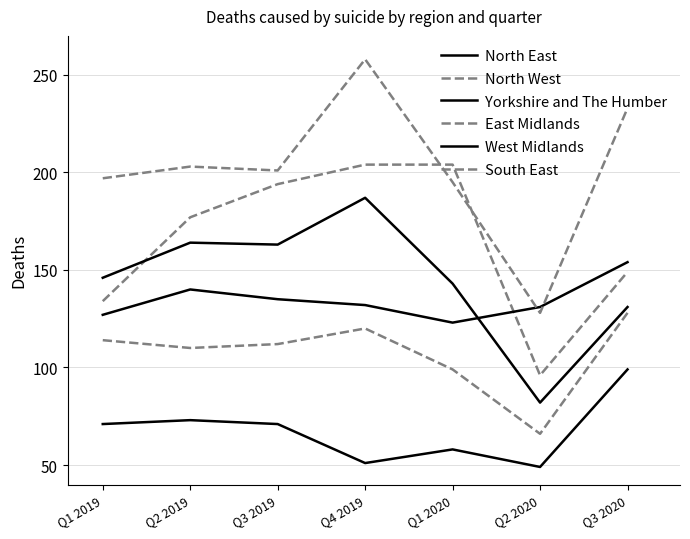

Count the number of categories in the chart.

7